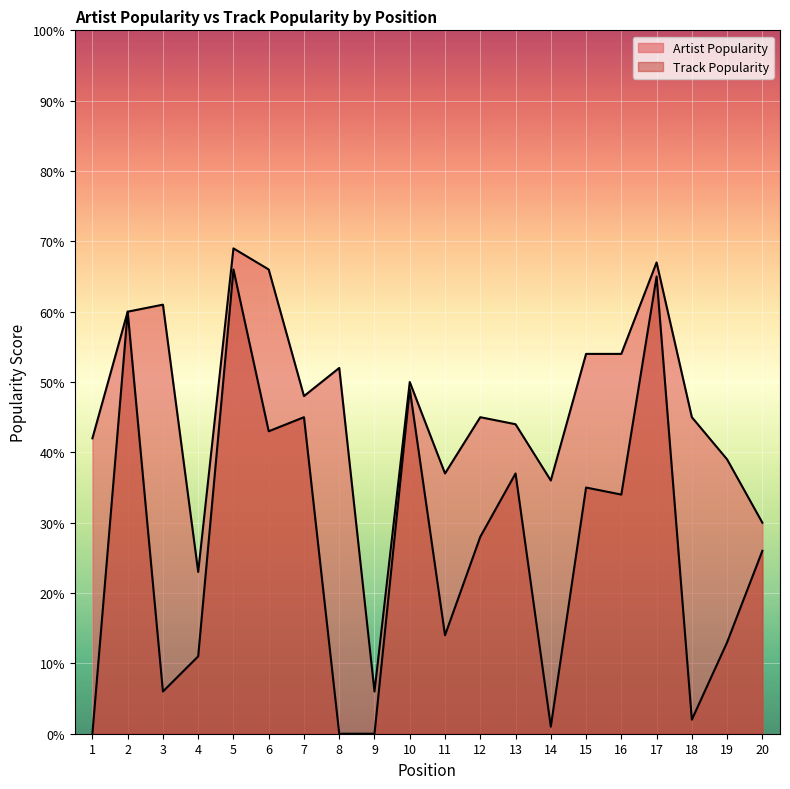

True or false: Track Popularity and Artist Popularity cross at least once.

False